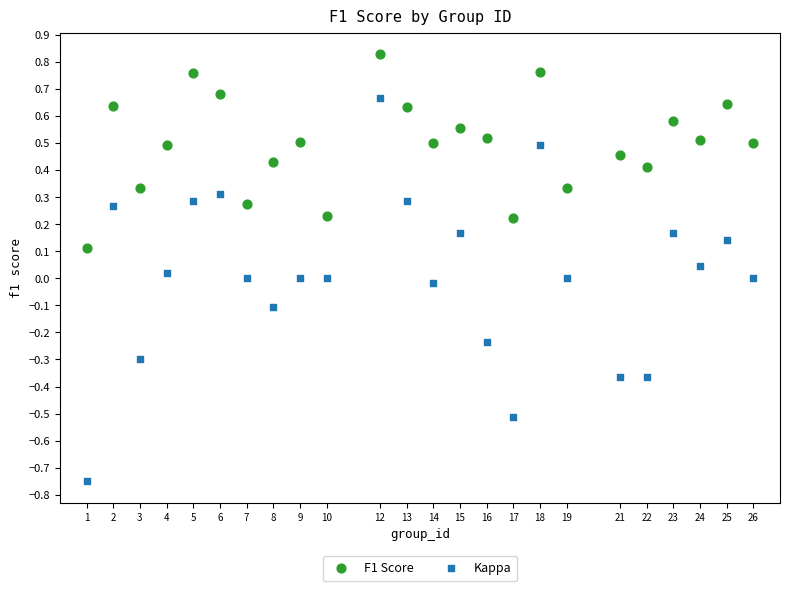

Across all data points, what is the range of X values (max minus min)?

25.0